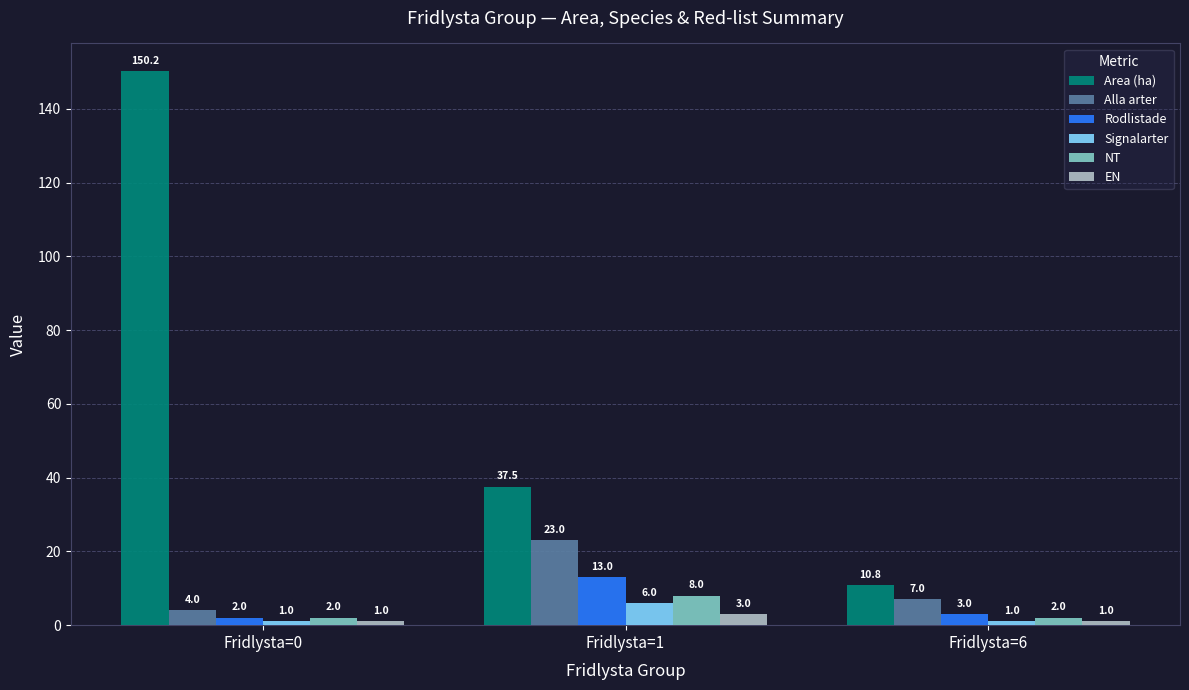

How many bars are there in total?

18